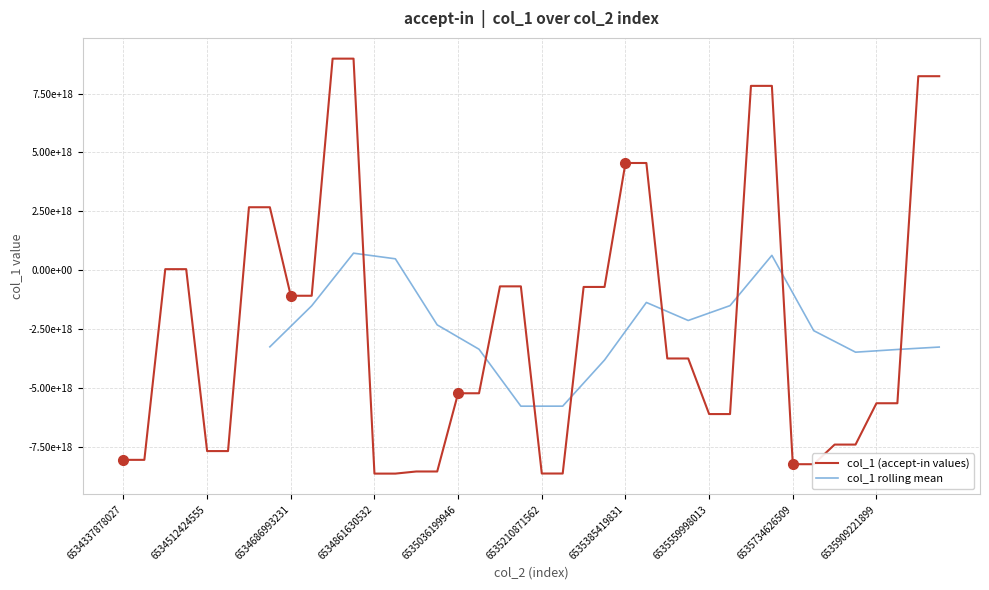

What is the value of the 21st point from the left?

-8631414357188878336